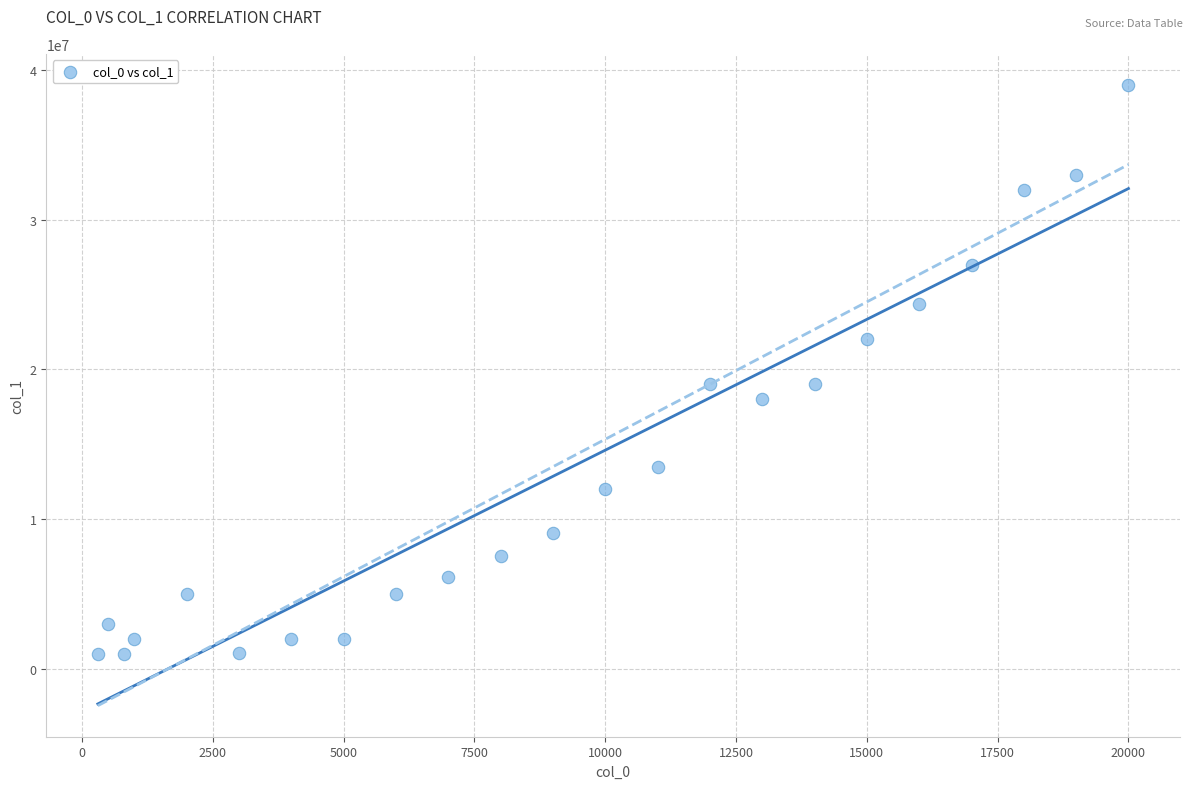

What is the range of Y values (max minus min)?

38029700